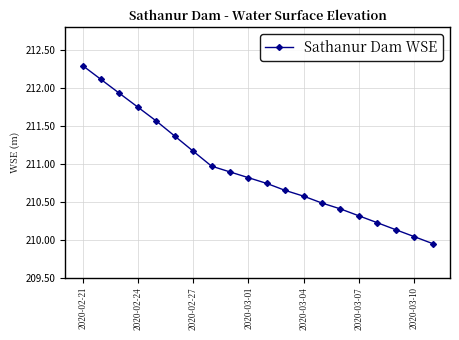

What is the difference between the maximum and minimum values?

2.3